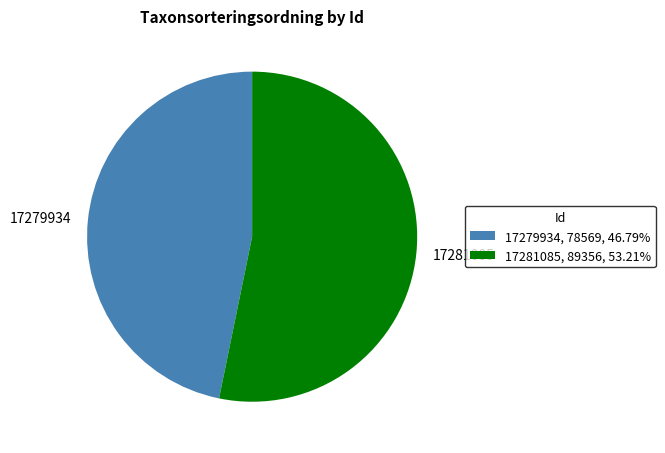

Does any single category account for the majority?

Yes